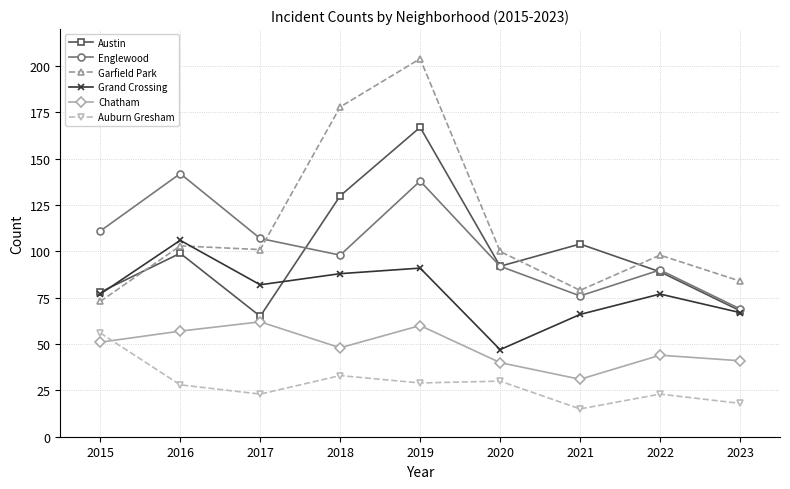

Does the chart display data point markers on the line(s)?

Yes